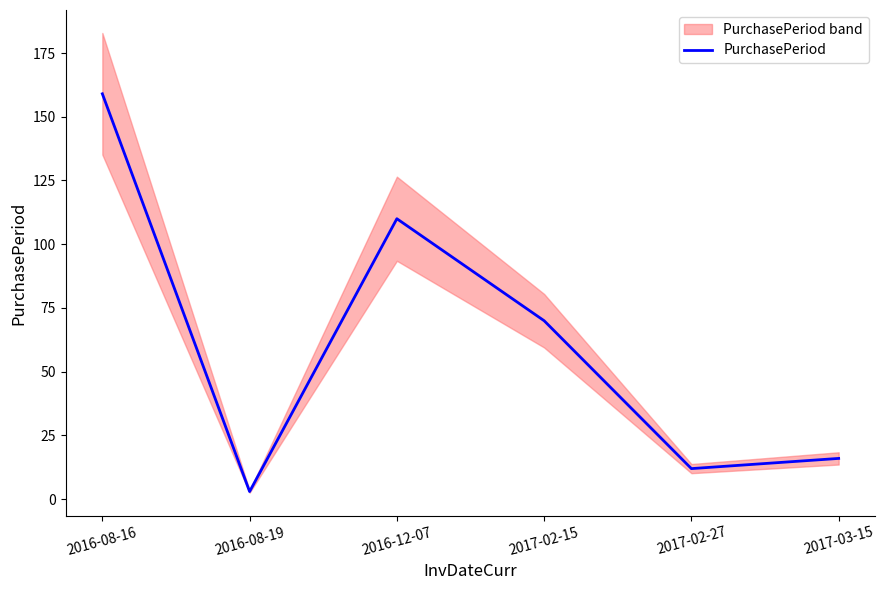

What is the difference between the second highest and minimum values?

107